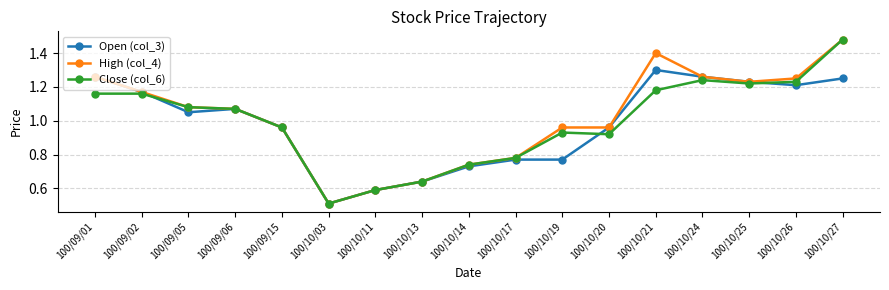

How many categories are shown in the chart?

17